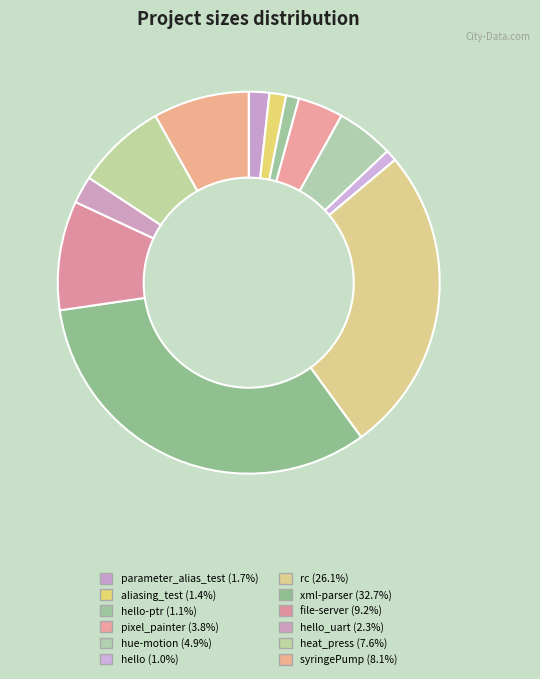

How many slices are in this pie chart?

12